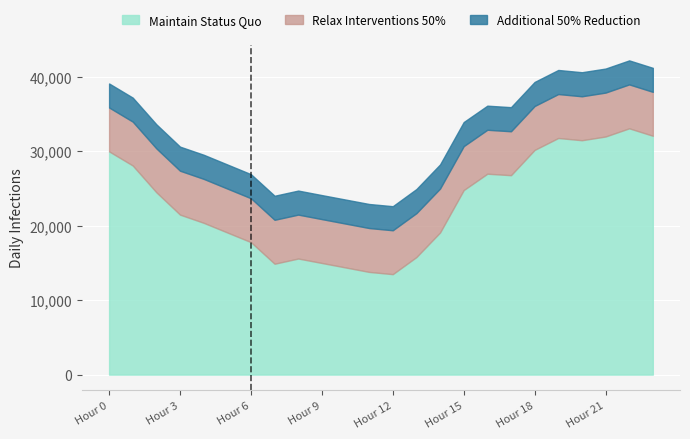

The Relax Interventions 50% series shows 1419.1 at 5. True or false?

False